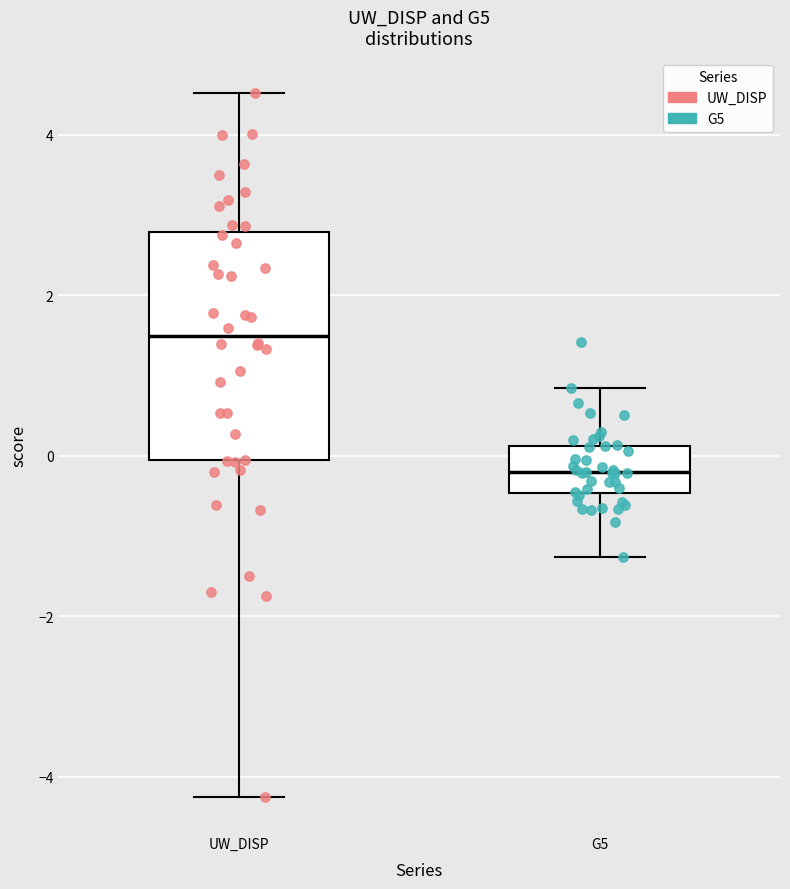

Which box's median line is the lowest?

G5